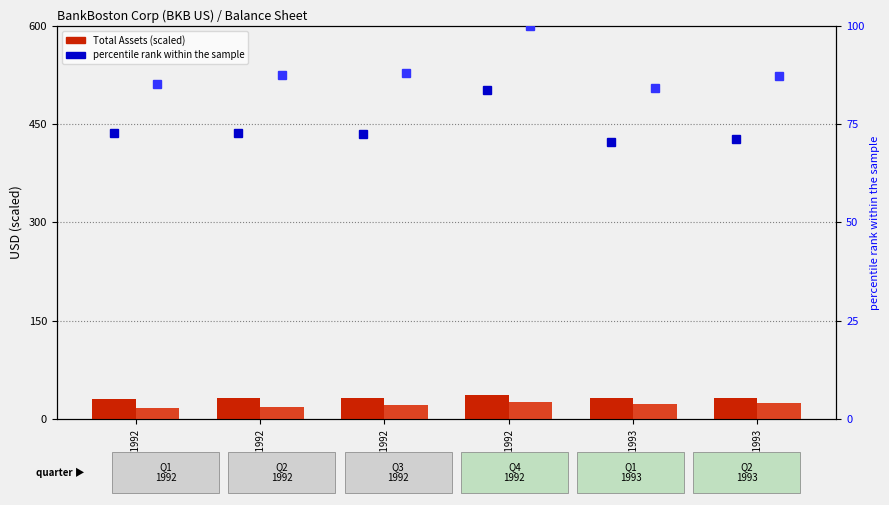

What is the lowest value of the Total Assets (B) series?

31.3